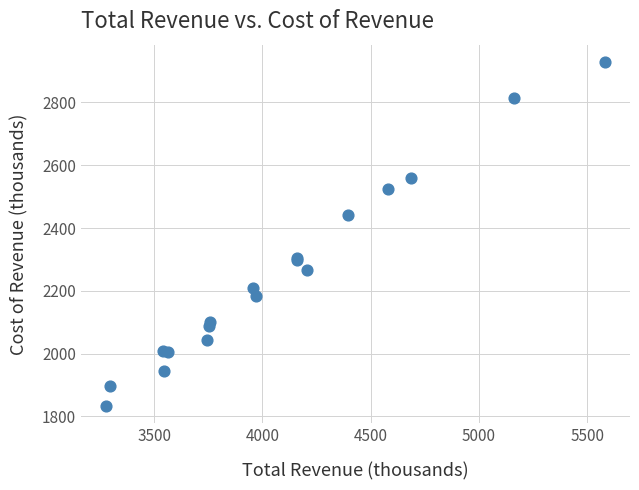

What Y value in the scatter plot is closest to 2381?

2440